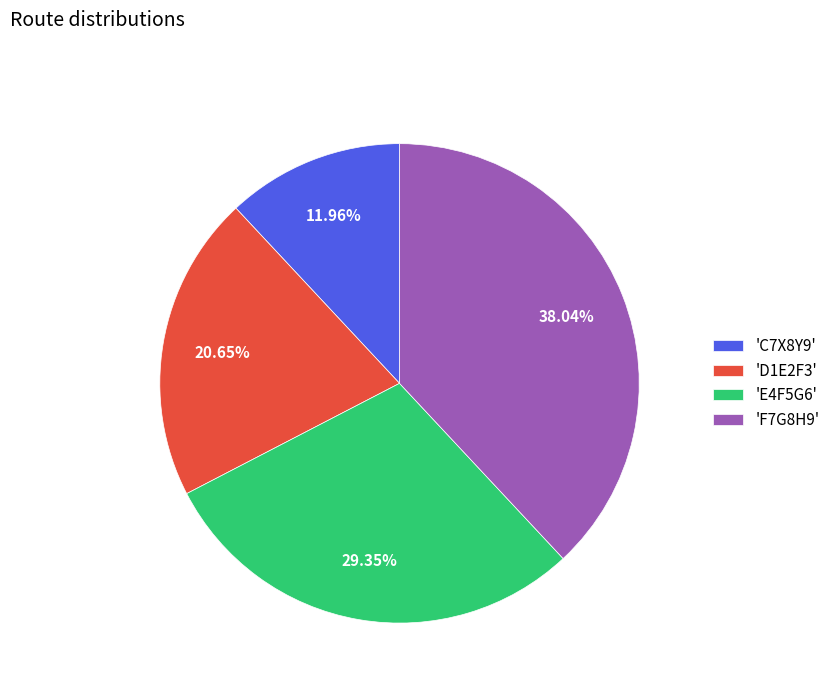

How many slices are in this pie chart?

4